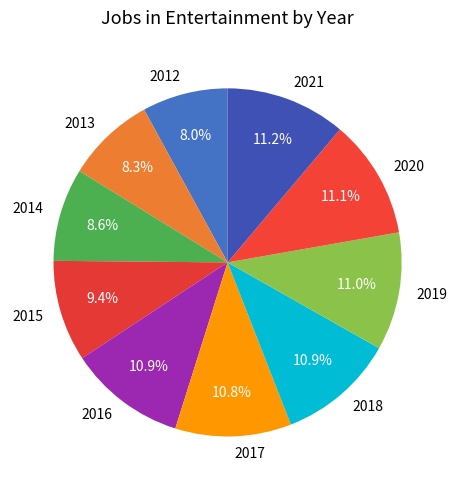

What is the ratio of the value at 2014 to the value at 2020?

0.8